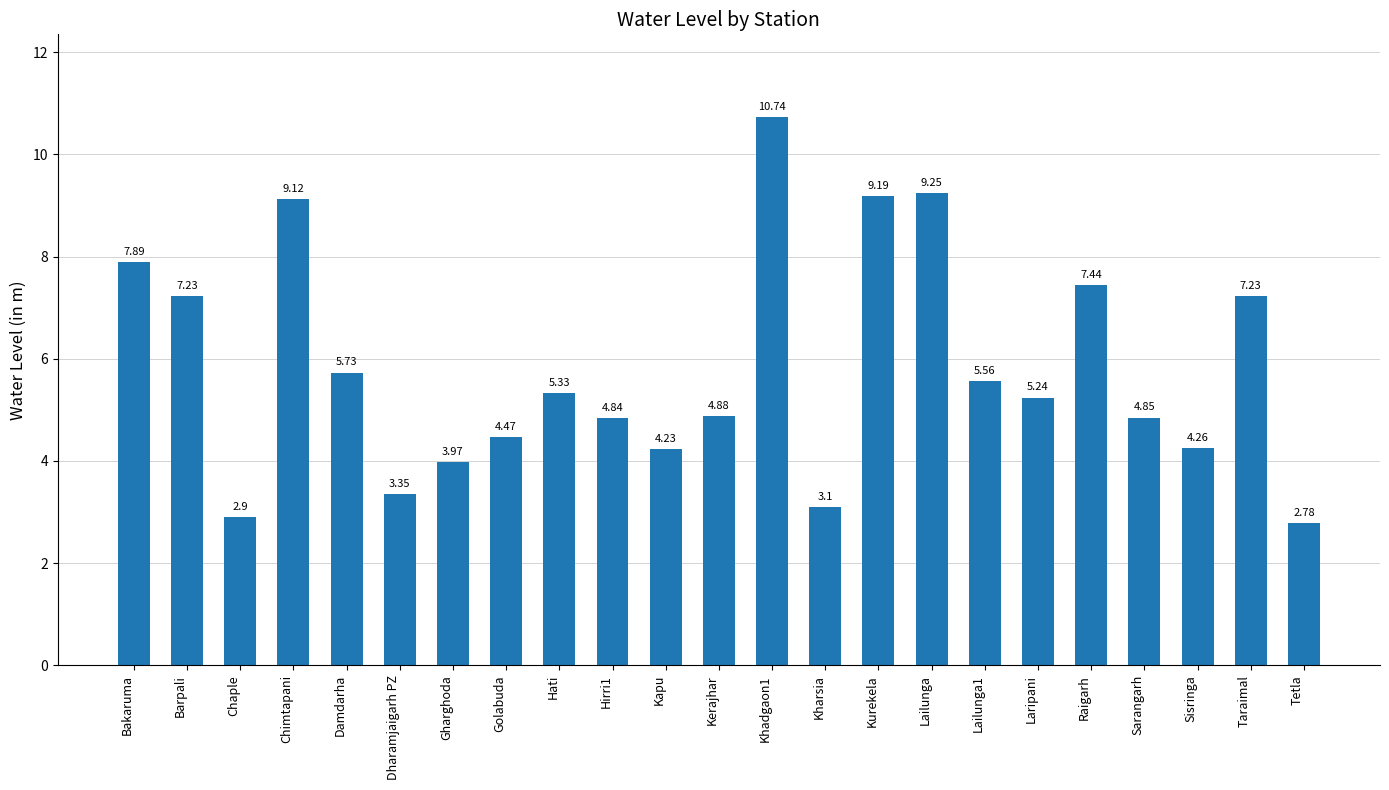

Where does the data first go above 5?

Bakaruma